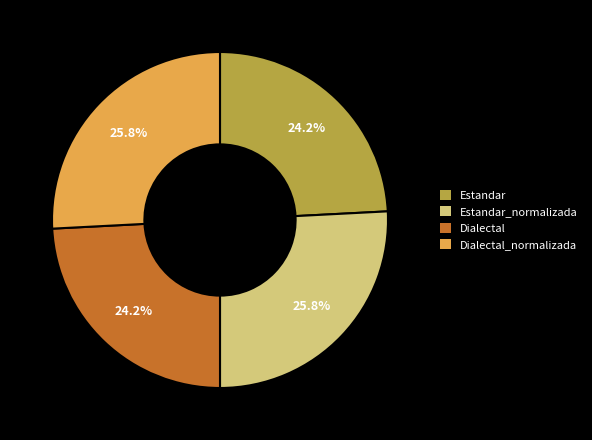

Does Estandar_normalizada represent more than half of the total?

No